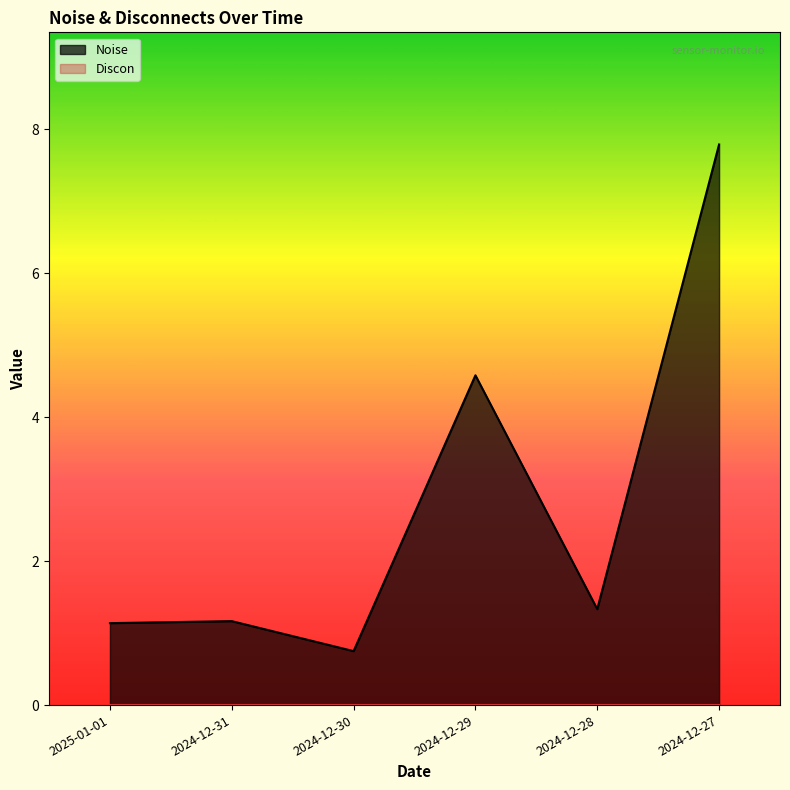

Reading left to right, extract all data points from this chart.

1.1	1.2	0.8	4.6	1.3	7.8